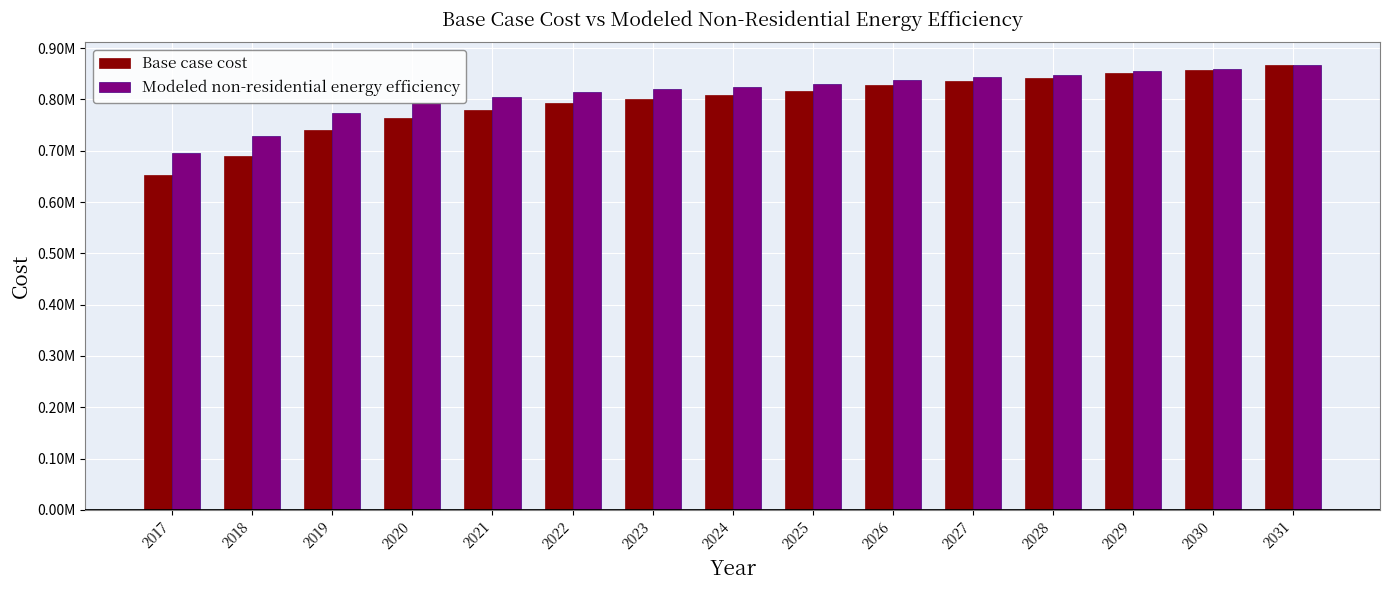

What is the value of the Base case cost bar at the 13th from the left?

851903.4